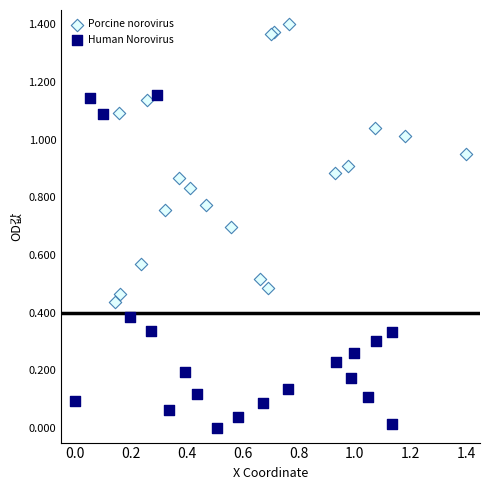

Which series contains the lowest Y value?

Human Norovirus